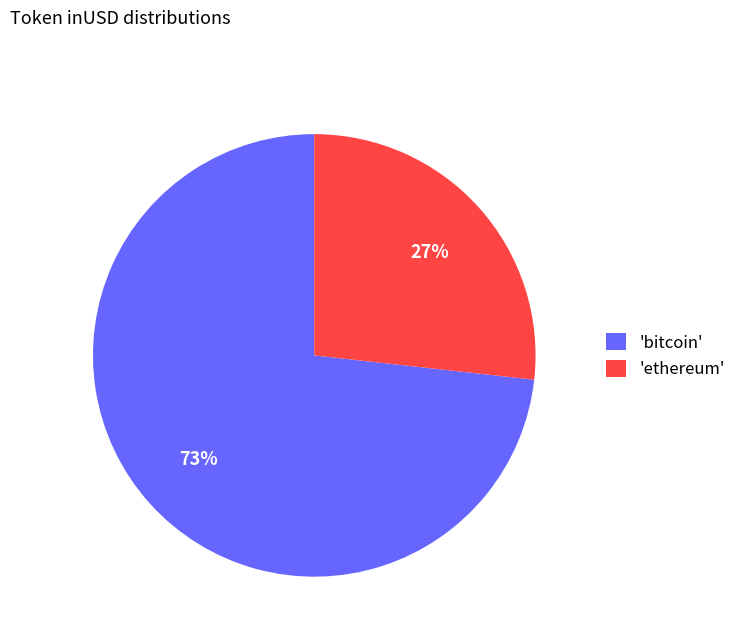

What is the ratio of the value at 'bitcoin' to the value at 'ethereum'?

2.7